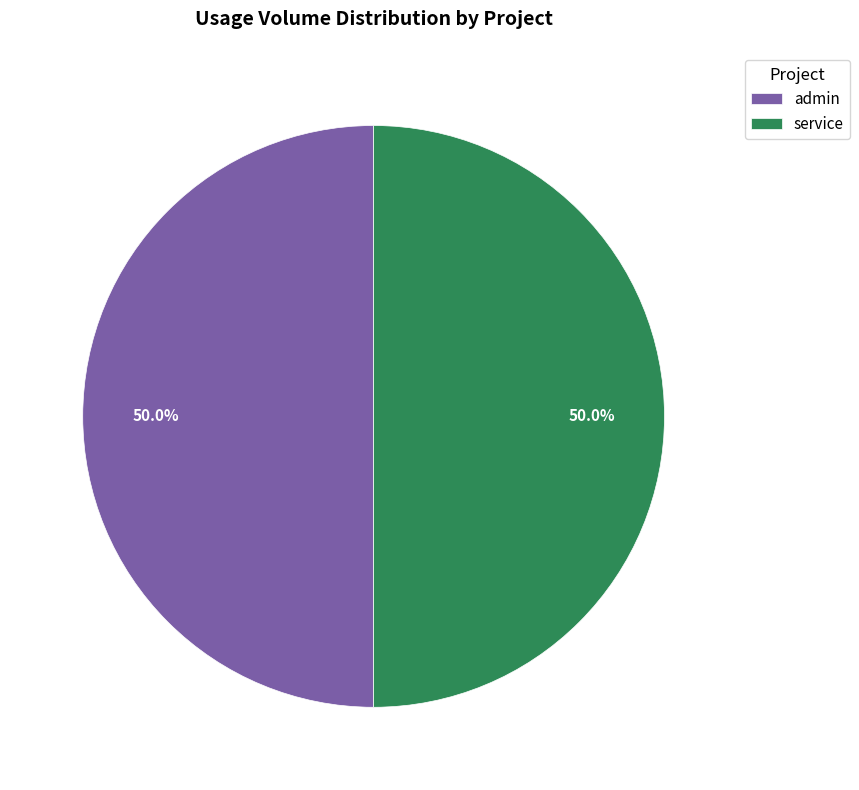

What is the total percentage of admin and service?

100.0%